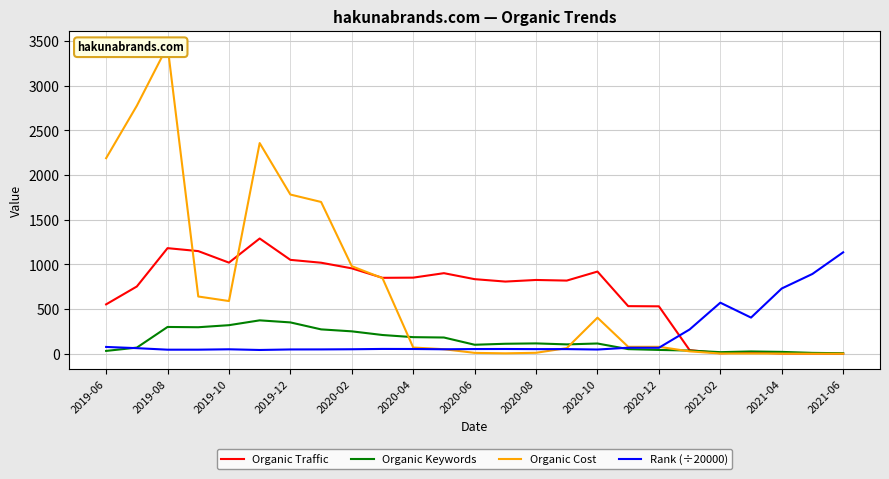

Reading left to right, extract all data points from this chart.

Organic Traffic: 552.0	752.0	1181.0	1148.0	1019.0	1289.0	1050.0	1018.0	955.0	849.0	851.0	901.0	834.0	807.0	825.0	818.0	919.0	532.0	530.0	40.0	5.0	15.0	2.0	1.0	0.0
Organic Keywords: 31.0	68.0	299.0	296.0	319.0	373.0	350.0	272.0	250.0	209.0	185.0	181.0	100.0	111.0	115.0	104.0	114.0	51.0	42.0	35.0	17.0	25.0	20.0	9.0	5.0
Organic Cost: 2188.0	2775.0	3444.0	640.0	589.0	2357.0	1781.0	1698.0	979.0	845.0	69.0	50.0	9.0	4.0	10.0	62.0	403.0	77.0	77.0	26.0	2.0	2.0	1.0	0.0	0.0
Rank (÷20000): 75.4	61.7	44.7	44.9	49.1	41.5	47.4	47.8	49.6	53.1	52.4	49.3	51.9	52.5	50.9	51.3	46.5	66.6	66.1	270.8	570.9	404.0	729.6	892.4	1134.4